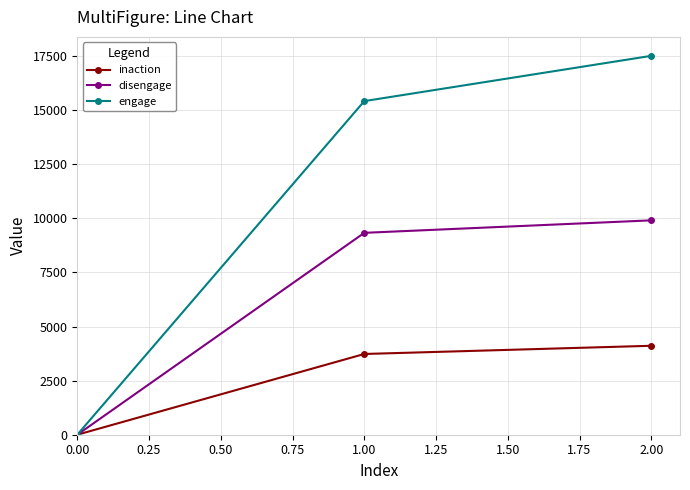

List the labels in order of disengage value, smallest first.

0.00, 1.00, 2.00